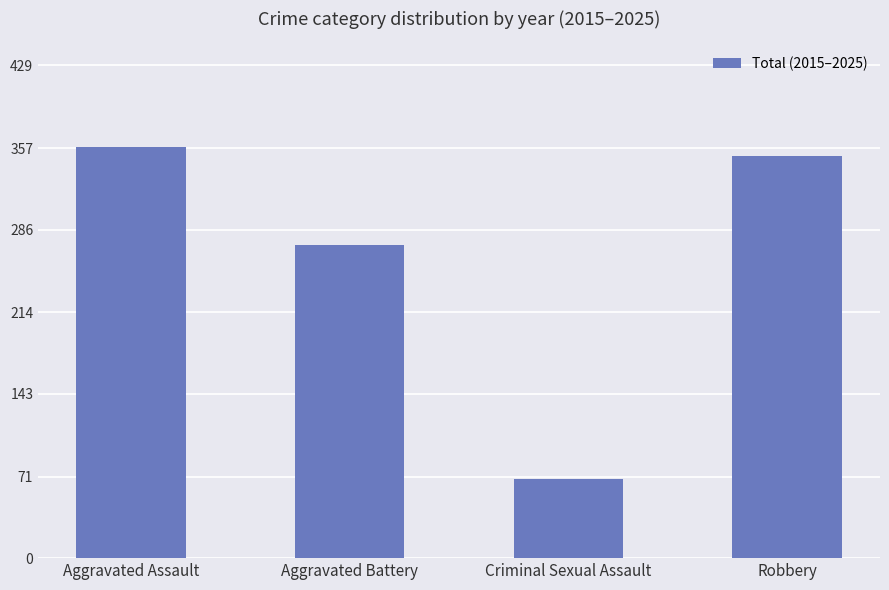

The chart shows a value of 46 at Criminal Sexual Assault. True or false?

False